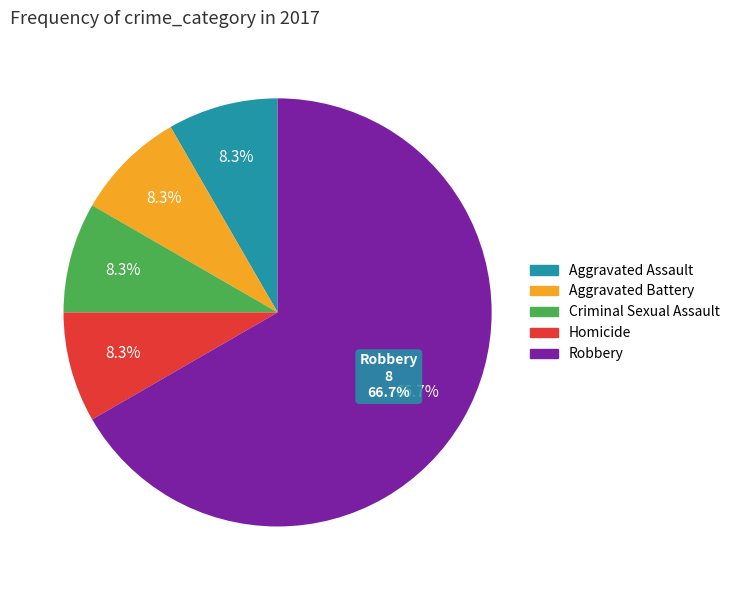

To the nearest percent, what percentage of the pie is Aggravated Assault?

8%